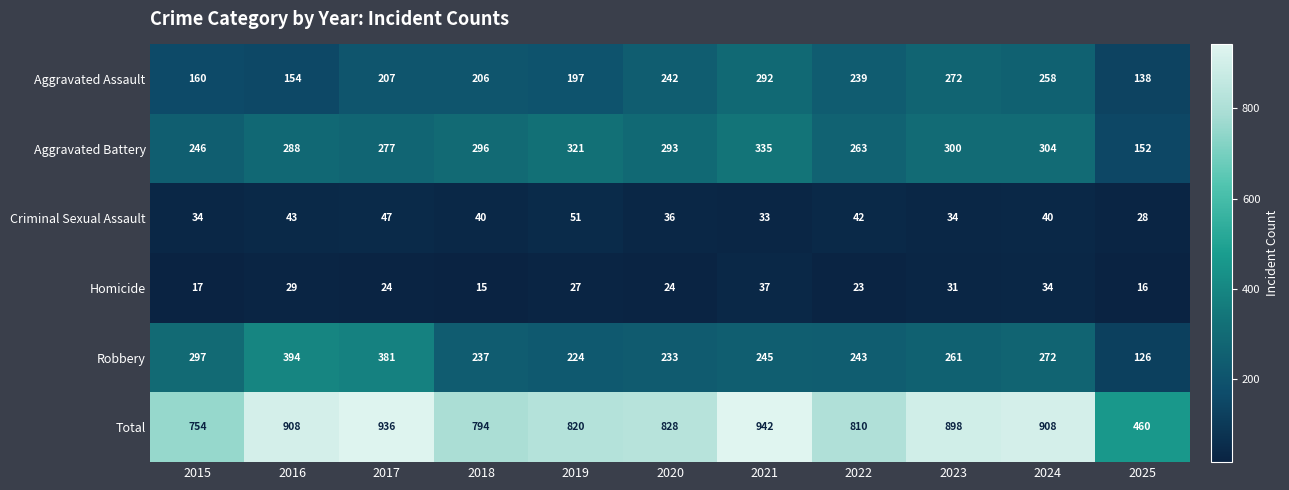

Is it true that Criminal Sexual Assault equals 28 at 2025?

True